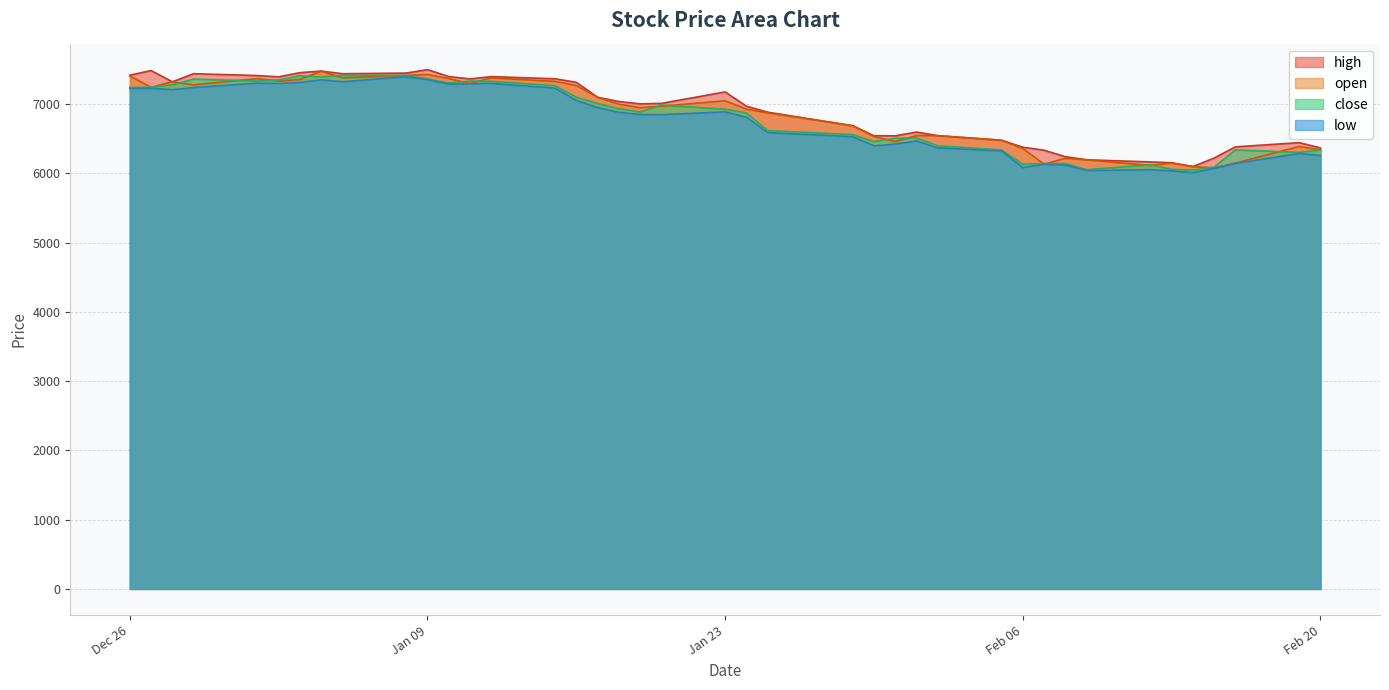

What is the lowest value of the low series?

6012.0